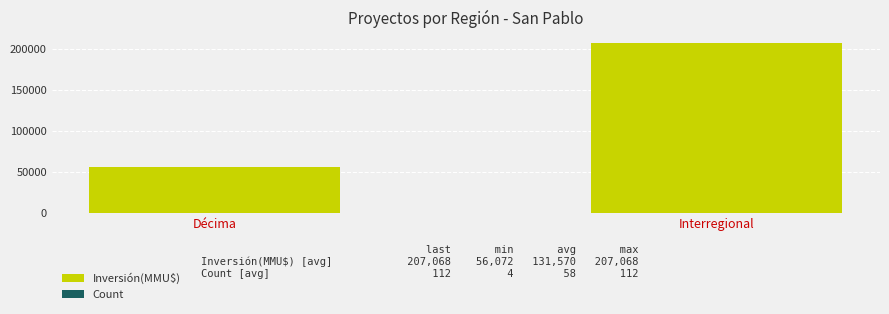

Reading left to right, transcribe all the data shown in this chart.

Inversión(MMU$): 56072	207068
Count: 4	112